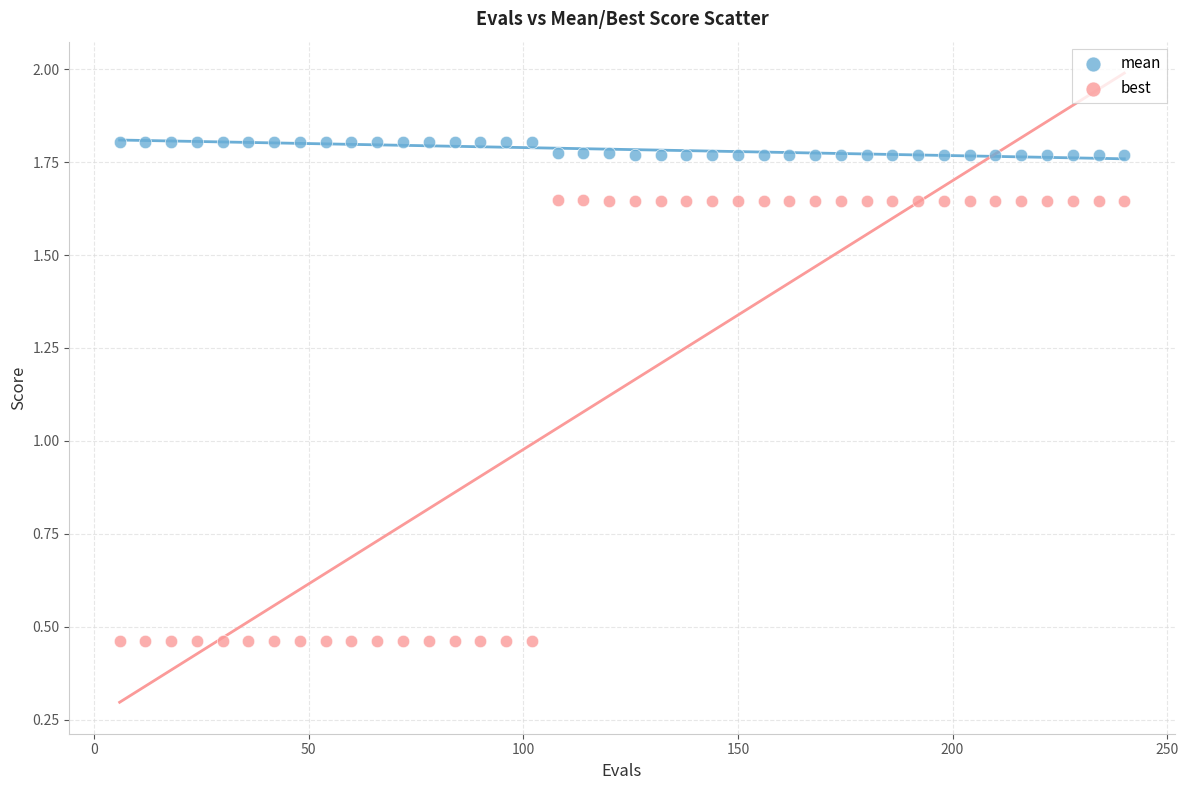

Which series reaches the maximum Y coordinate?

mean